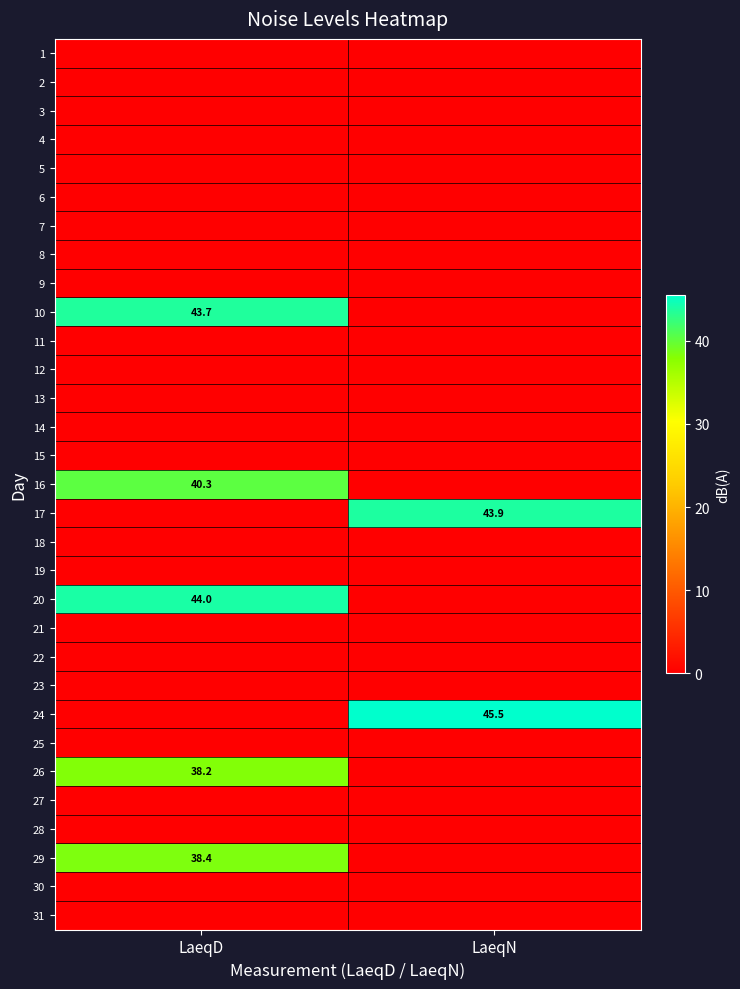

What is the total value across all series at LaeqN?

89.4